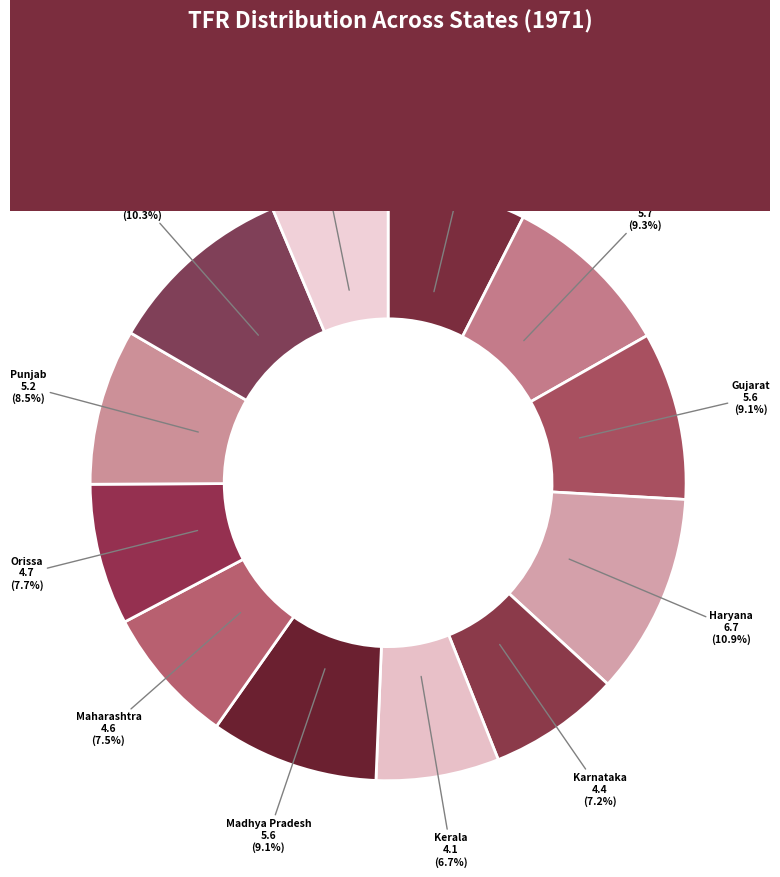

Count the number of slices in the pie.

12